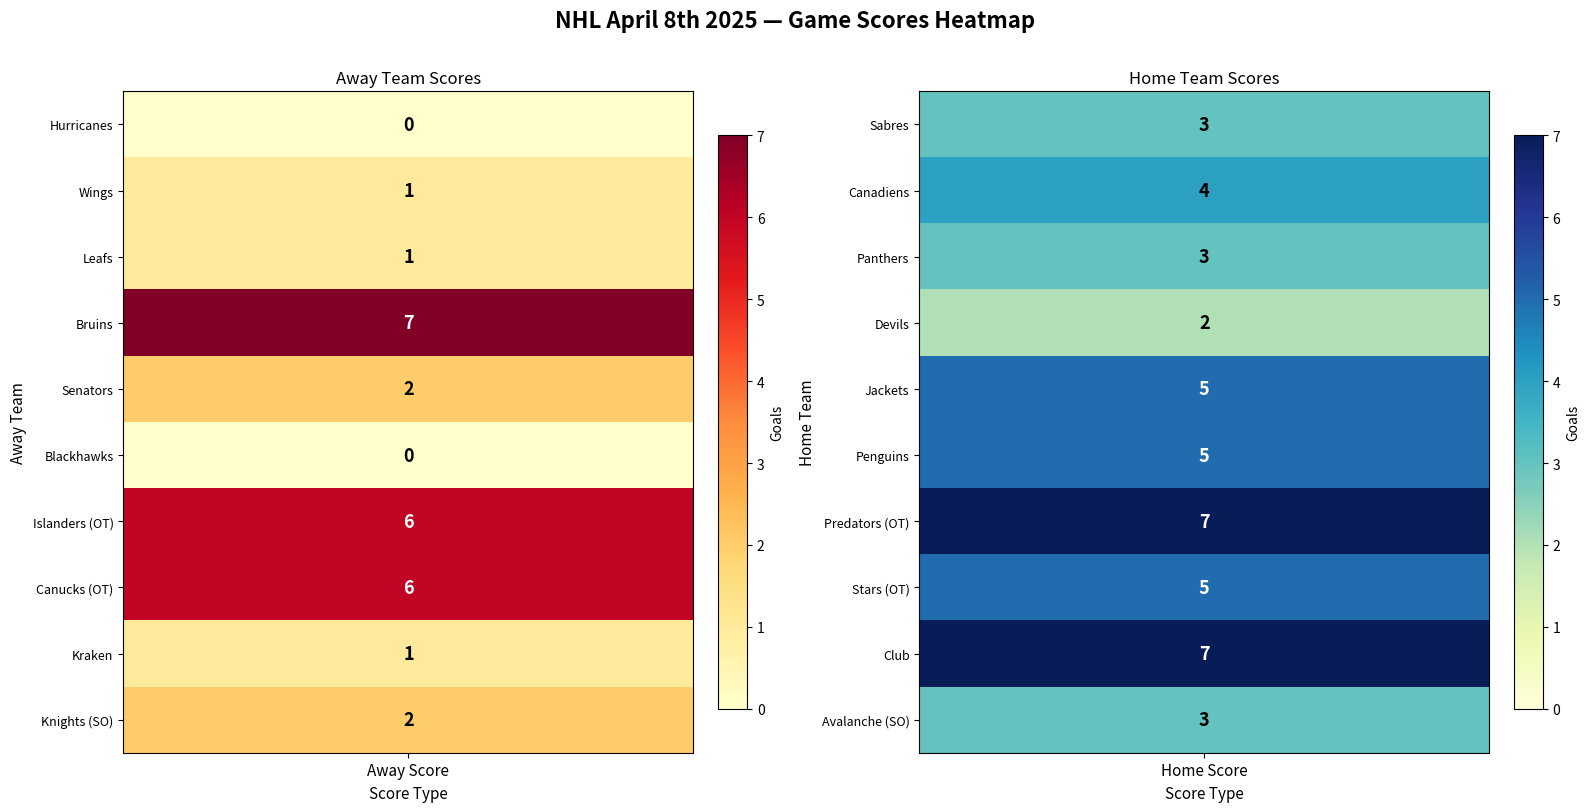

Reading right to left, list all the values displayed in this chart.

Away Score: 2	1	6	6	0	2	7	1	1	0
Home Score: 3	7	5	7	5	5	2	3	4	3